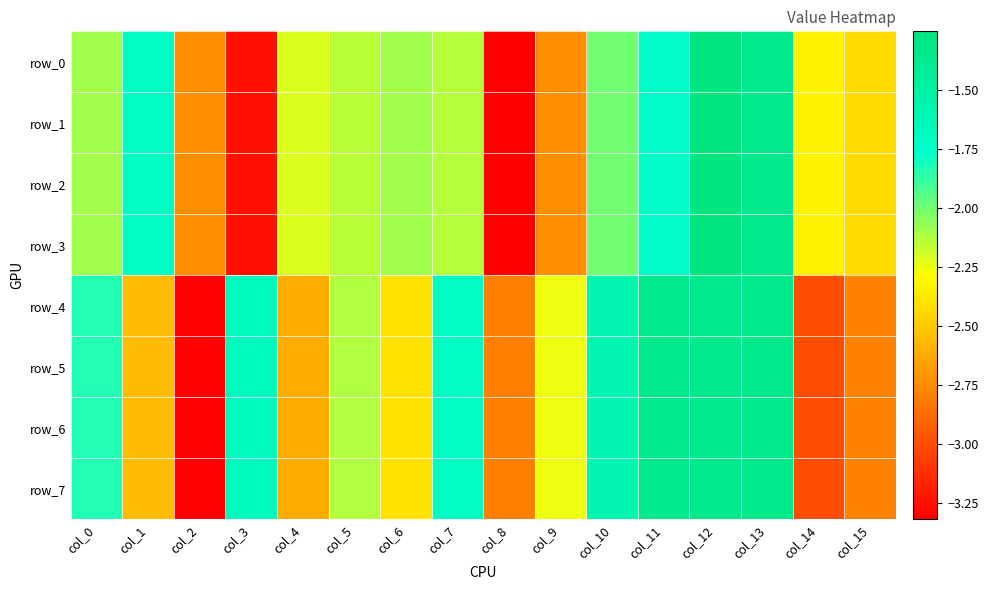

At which label does row_6 first exceed -2?

col_0